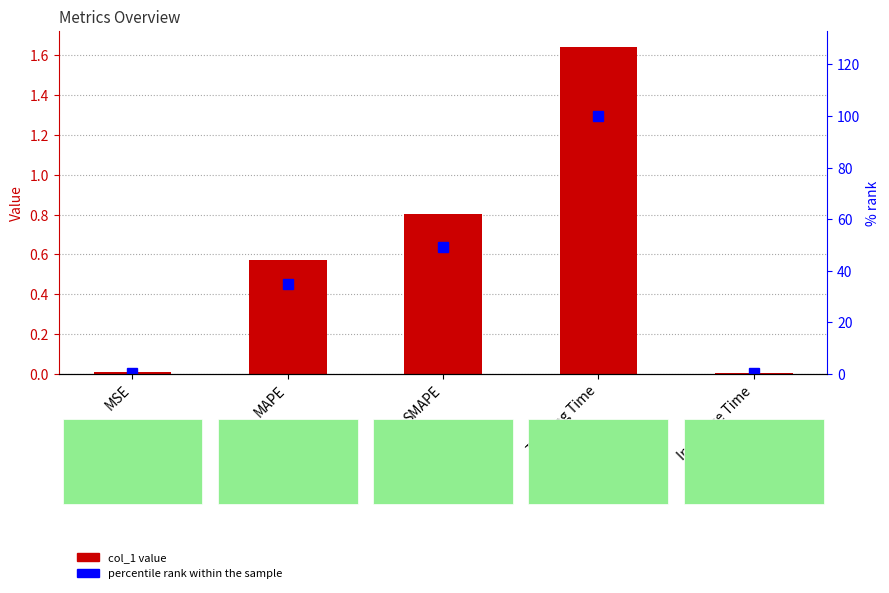

Which label corresponds to the smallest value in the chart?

Inference Time